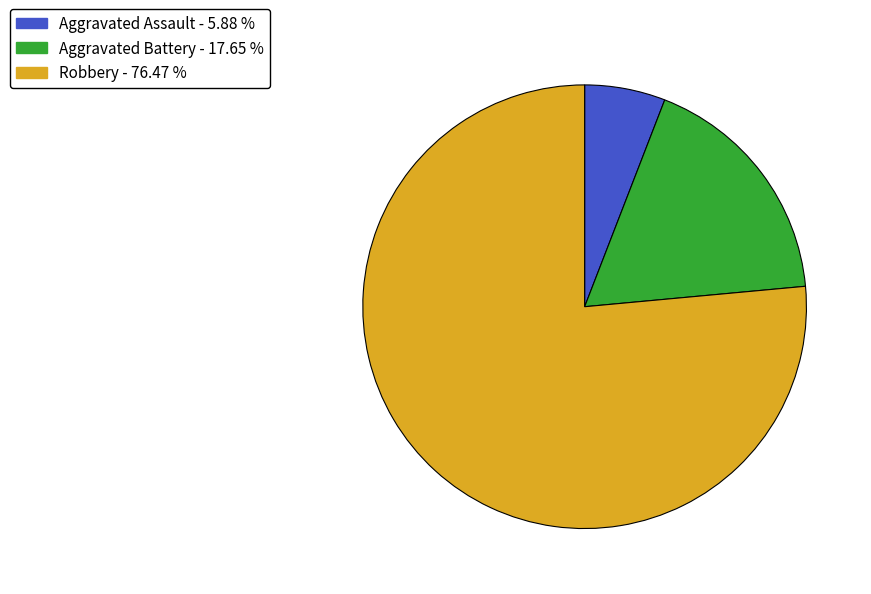

Which has a higher value, Aggravated Assault or Robbery?

Robbery